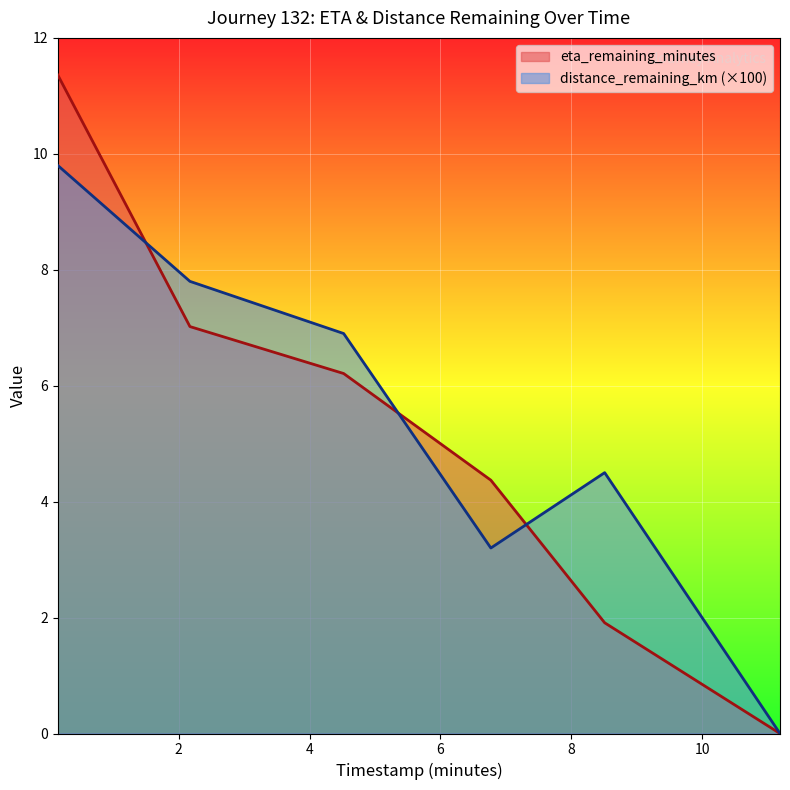

What is the total value across all series at 6.77?

7.6